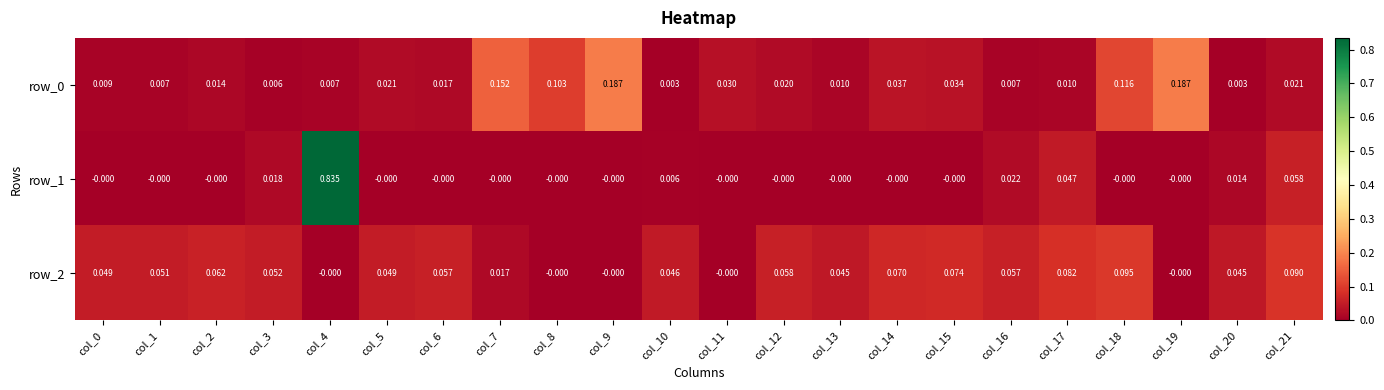

Which series changed the most between col_15 and col_21?

row_1